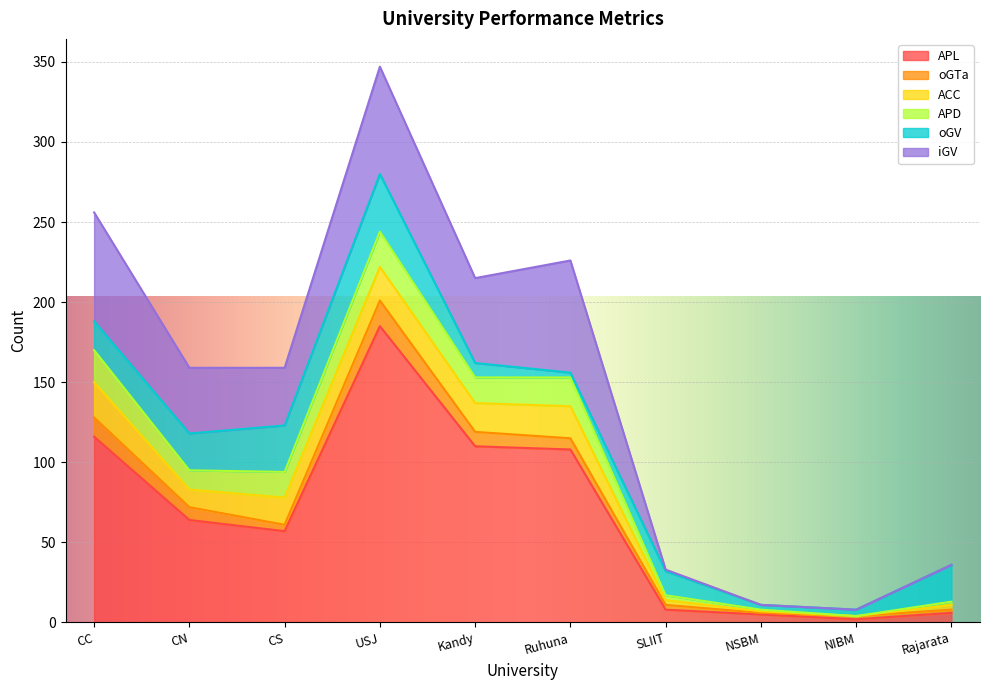

Which series has the largest total across all categories?

APL